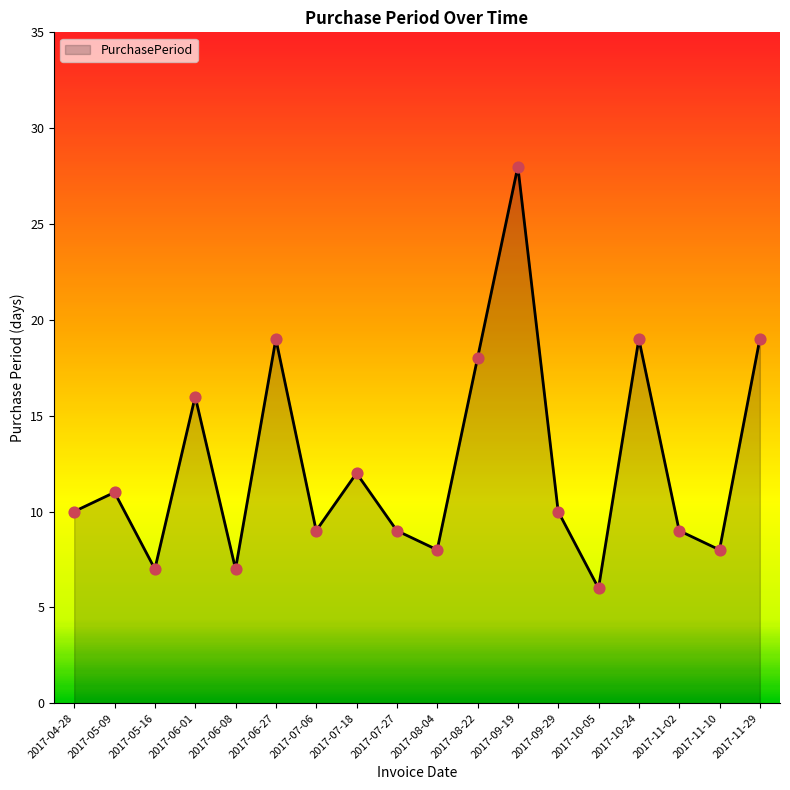

Between 2017-06-08 and 2017-11-02, which is larger?

2017-11-02